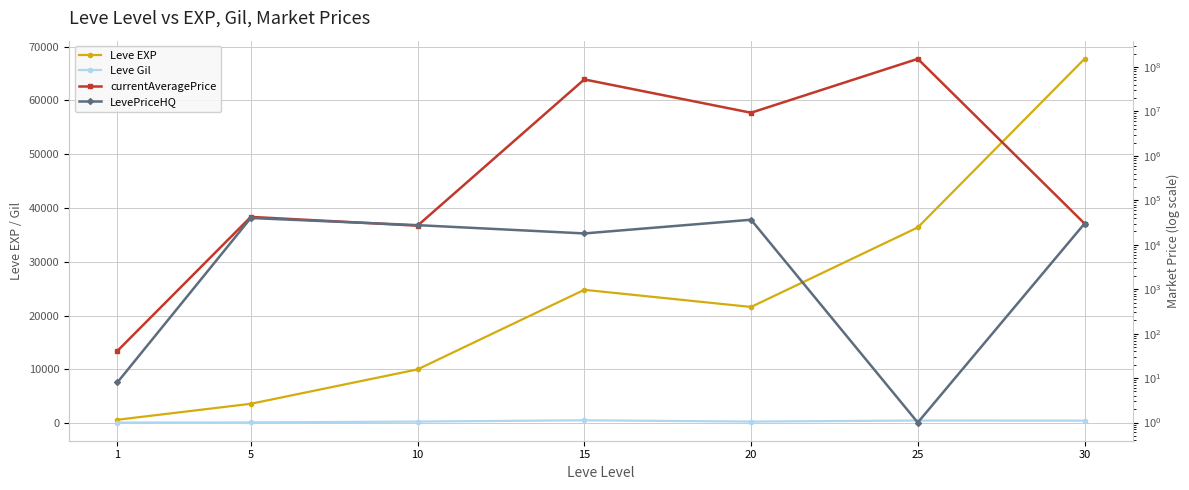

At how many categories does at least one series exceed 101974258?

1